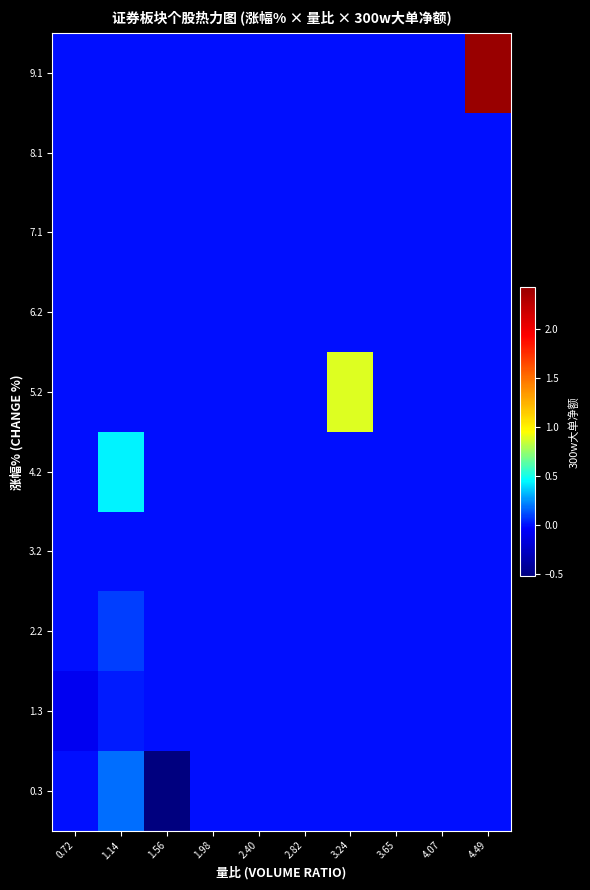

Which has a higher value, 3.65 or 0.72?

3.65